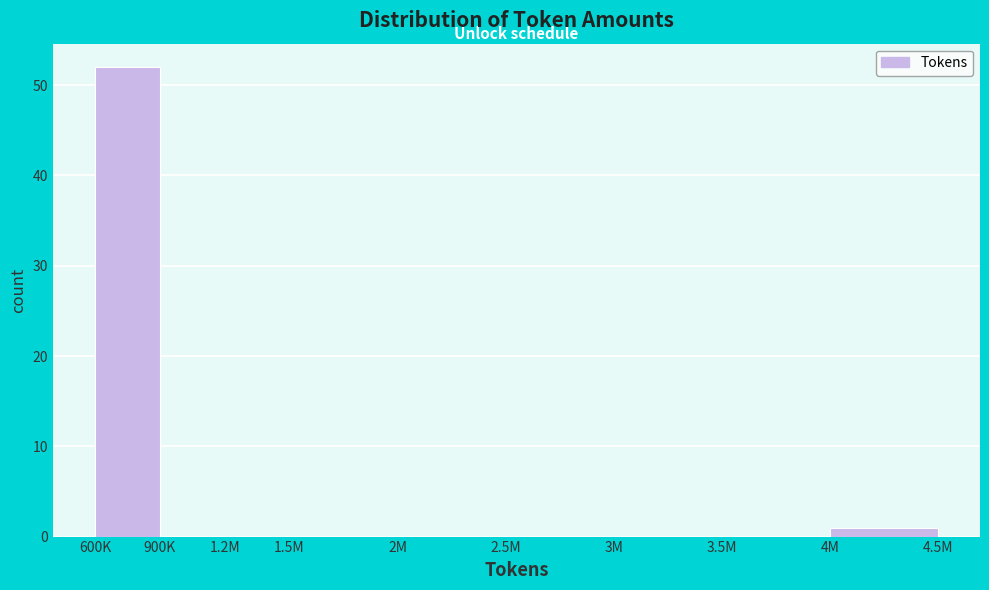

Reading right to left, what are all the values shown in this chart?

4M=1	3.5M=0	3M=0	2.5M=0	2M=0	1.5M=0	1.2M=0	900K=0	600K=52